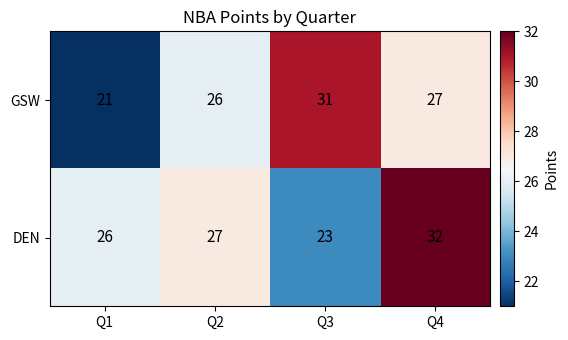

Which category has the highest value in the DEN series?

Q4